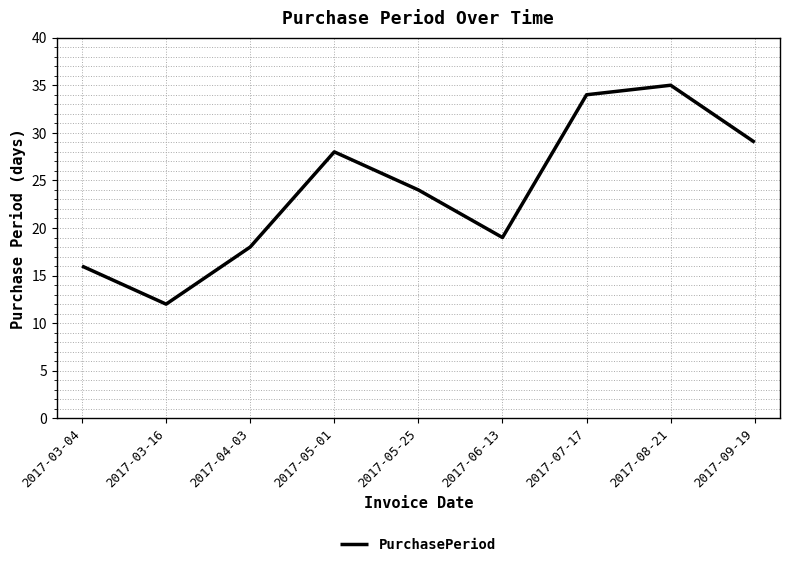

At which category does the chart reach its minimum across all series?

2017-03-16